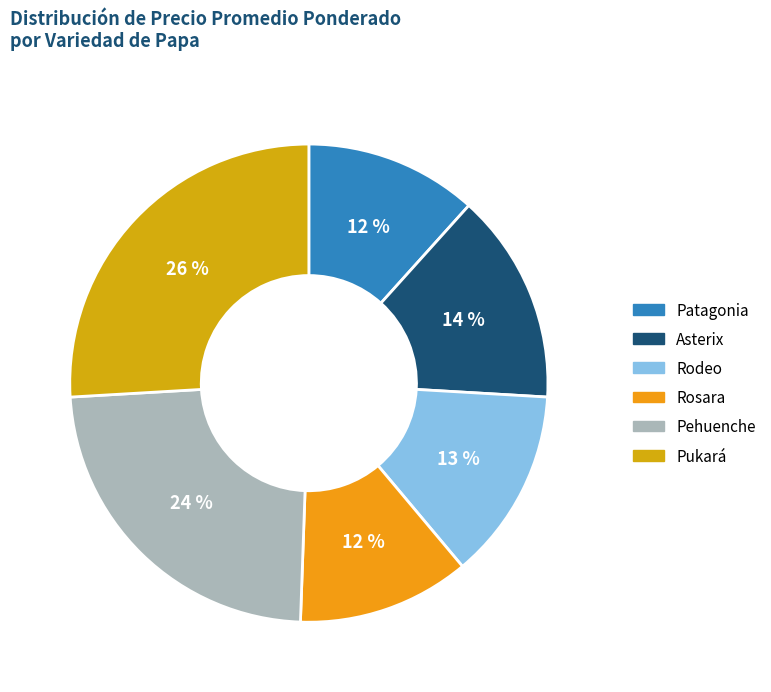

Does Rodeo represent more than half of the total?

No